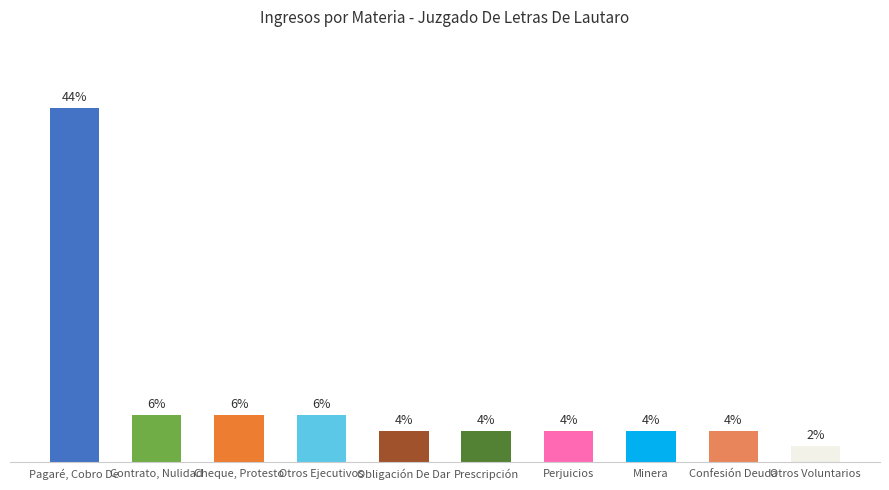

Does the chart contain any negative values?

No